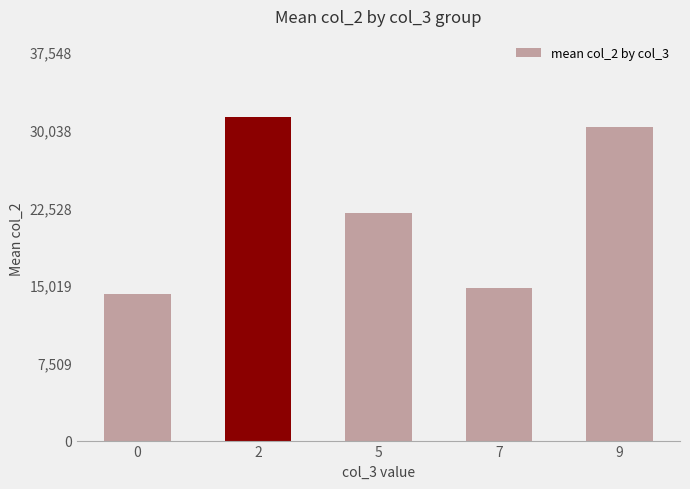

What is the ratio of the value at 0 to the value at 5?

0.6